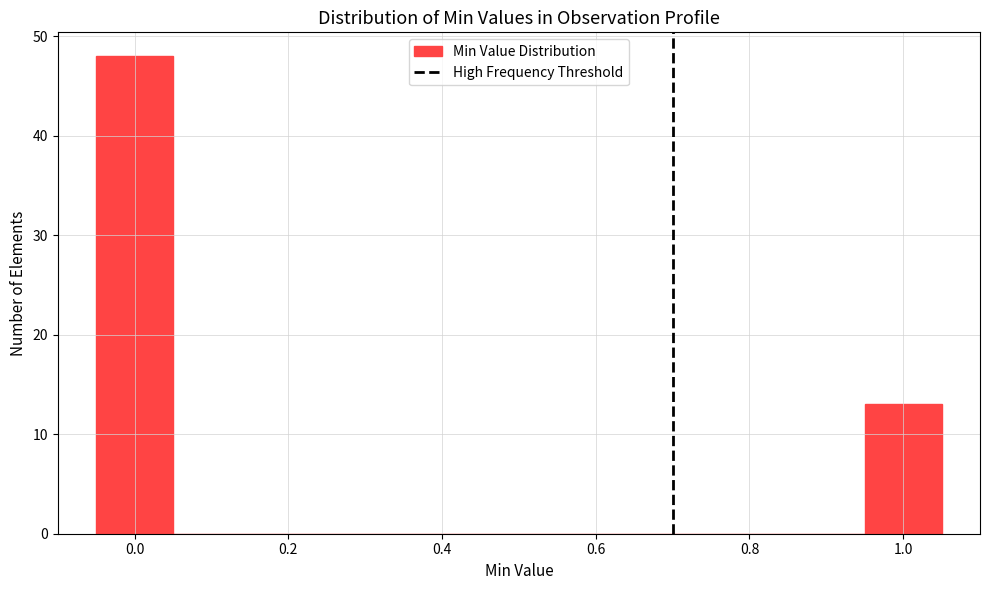

Reading left to right, transcribe this chart: for each bar, give the range it covers on the x-axis and its height. Neither the bar edges nor the heights are printed on the chart, so give them approximately, as read against the axes.

-0.05 to 0.05: 48
0.05 to 0.15: 0
0.15 to 0.25: 0
0.25 to 0.35: 0
0.35 to 0.45: 0
0.45 to 0.55: 0
0.55 to 0.65: 0
0.65 to 0.75: 0
0.75 to 0.85: 0
0.85 to 0.95: 0
0.95 to 1.05: 13